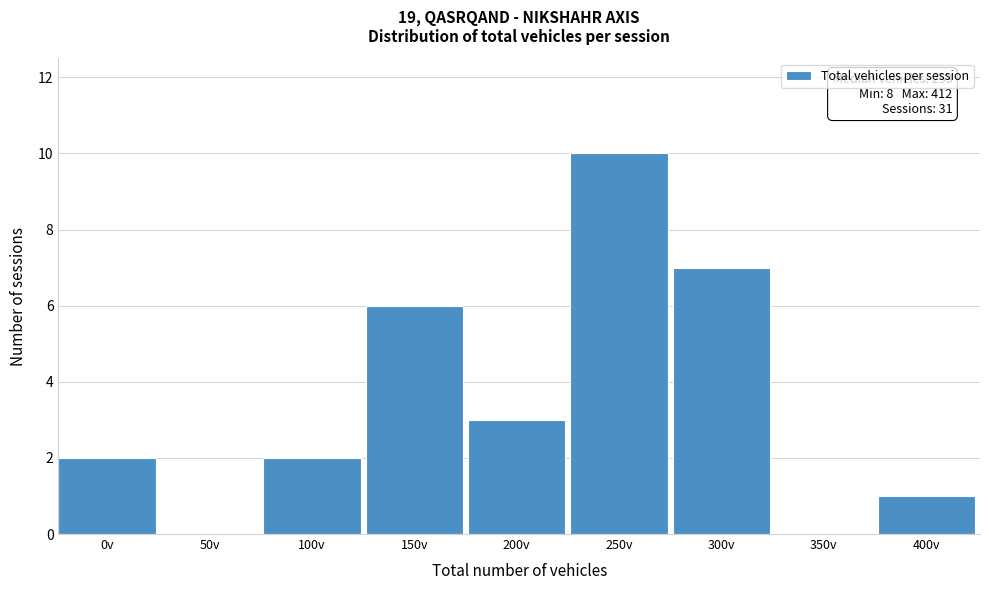

Reading left to right, what are all the values shown in this chart?

0v=2	50v=0	100v=2	150v=6	200v=3	250v=10	300v=7	350v=0	400v=1